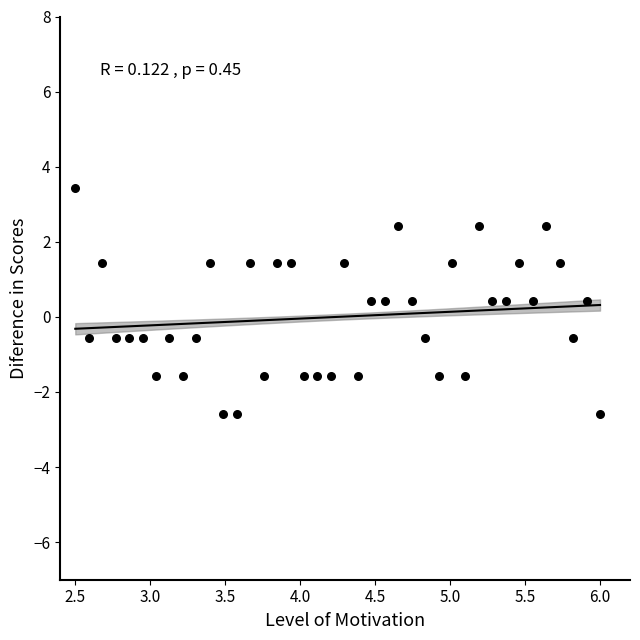

What is the range of X values (max minus min)?

3.5